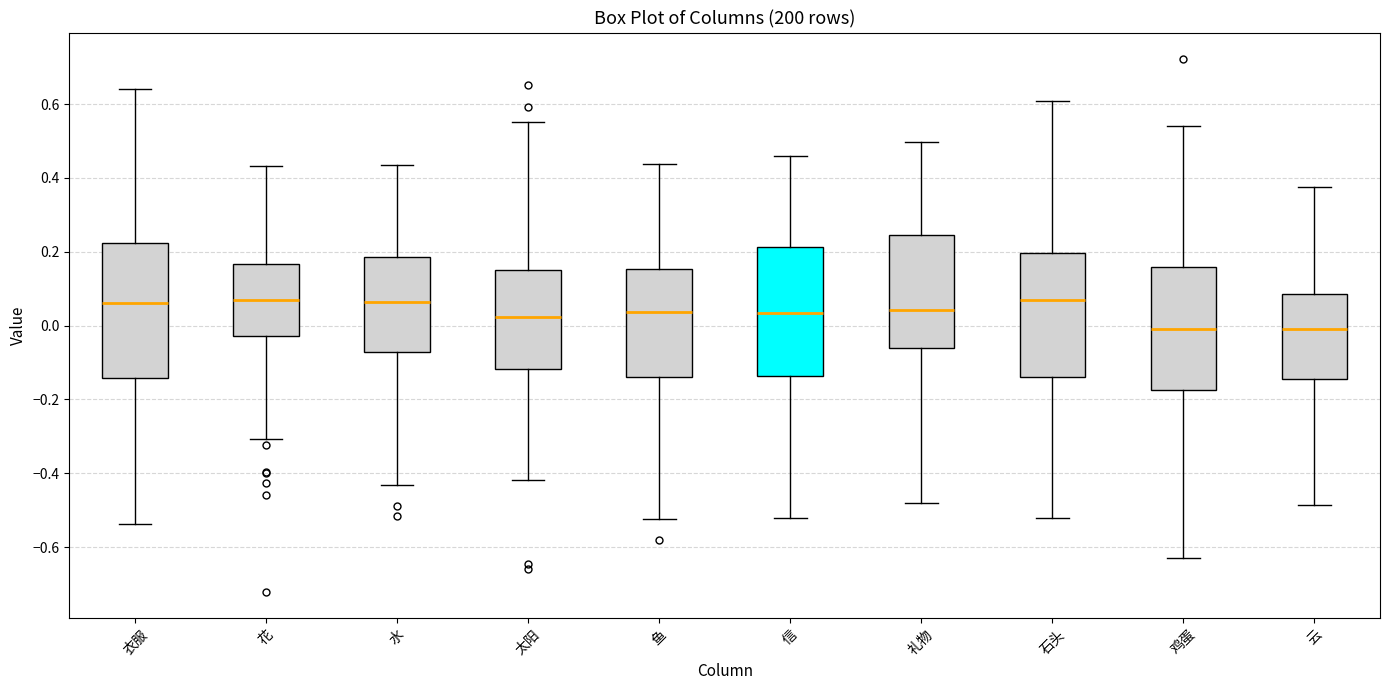

Reading left to right, read every box against the y-axis: the position of its median line, the range the box covers, and the ends of its whiskers. The values are not printed on the chart, so give them approximately, as read against the axis.

衣服: median 0.06, box -0.14 to 0.22, whiskers -0.54 to 0.64
花: median 0.08, box -0.02 to 0.16, whiskers -0.30 to 0.44
水: median 0.06, box -0.08 to 0.18, whiskers -0.44 to 0.44
太阳: median 0.02, box -0.12 to 0.16, whiskers -0.42 to 0.56
鱼: median 0.04, box -0.14 to 0.16, whiskers -0.52 to 0.44
信: median 0.04, box -0.14 to 0.22, whiskers -0.52 to 0.46
礼物: median 0.04, box -0.06 to 0.24, whiskers -0.48 to 0.50
石头: median 0.08, box -0.14 to 0.20, whiskers -0.52 to 0.60
鸡蛋: median 0.00, box -0.18 to 0.16, whiskers -0.64 to 0.54
云: median 0.00, box -0.14 to 0.08, whiskers -0.48 to 0.38